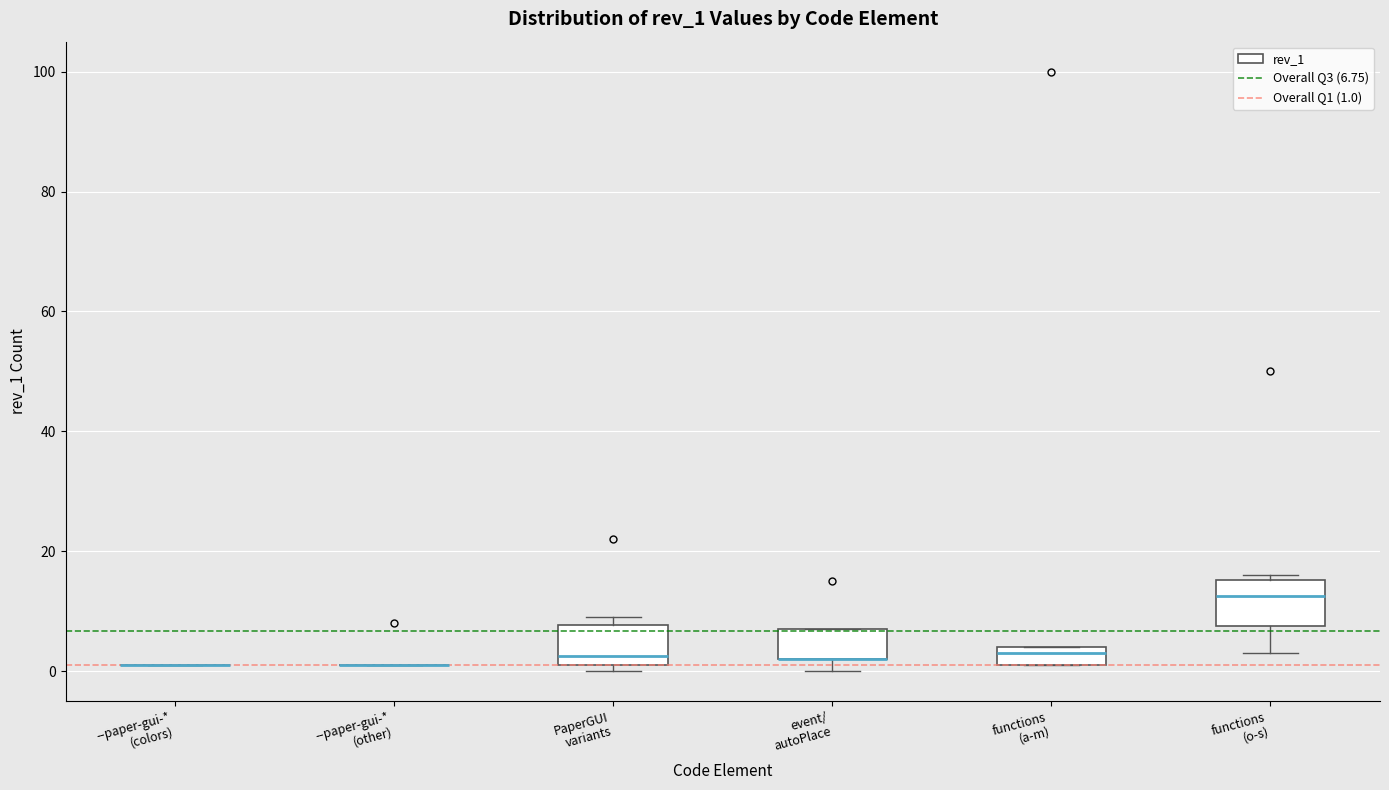

Reading left to right, transcribe this box plot: for each box, give where its median line is, the range the box spans, and where its two whiskers end, as read against the y-axis. The values are not printed on the chart, so give them approximately, as read against the axis.

--paper-gui-* (colors): box collapsed to a line at 2, whiskers 2 to 2
--paper-gui-* (other): box collapsed to a line at 2, whiskers 2 to 2
PaperGUI variants: median 2 (just above the box's lower edge), box 2 to 8, whiskers 0 to 10
event/ autoPlace: median 2 (drawn on the box's lower edge), box 2 to 8, whiskers 0 to 8
functions (a-m): median 4 (just below the box's upper edge), box 2 to 4, whiskers 2 to 4
functions (o-s): median 12, box 8 to 16, whiskers 4 to 16 (just above the box's upper edge)